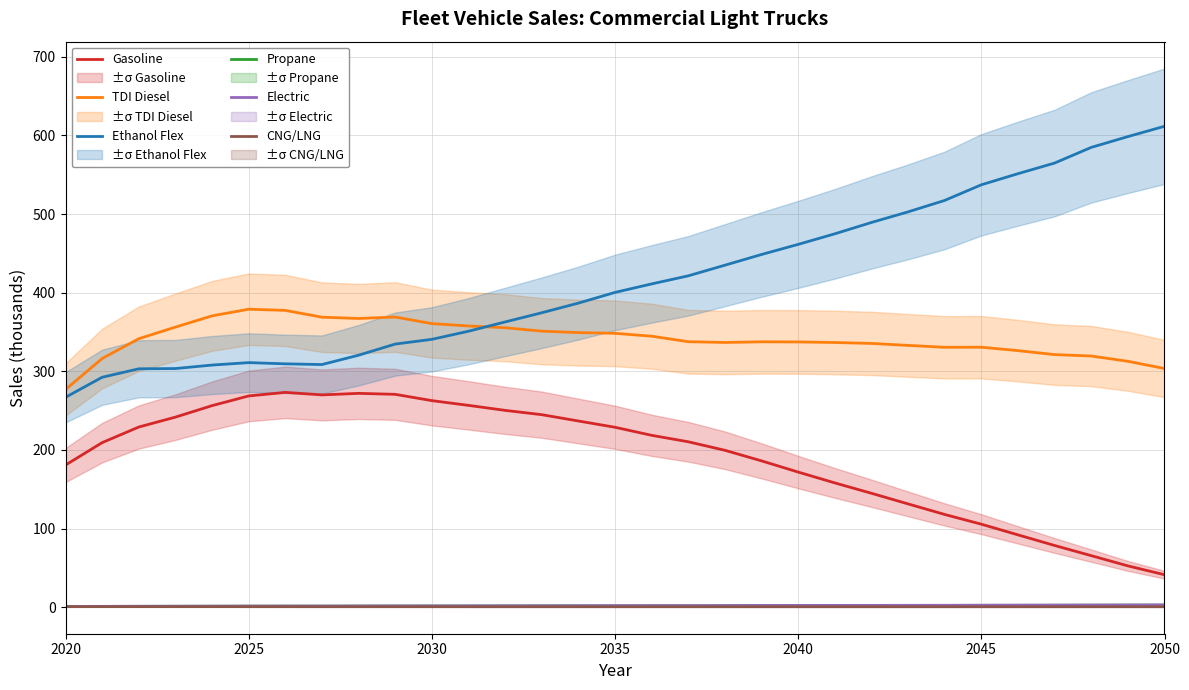

What is the minimum value for Ethanol Flex?

266.9